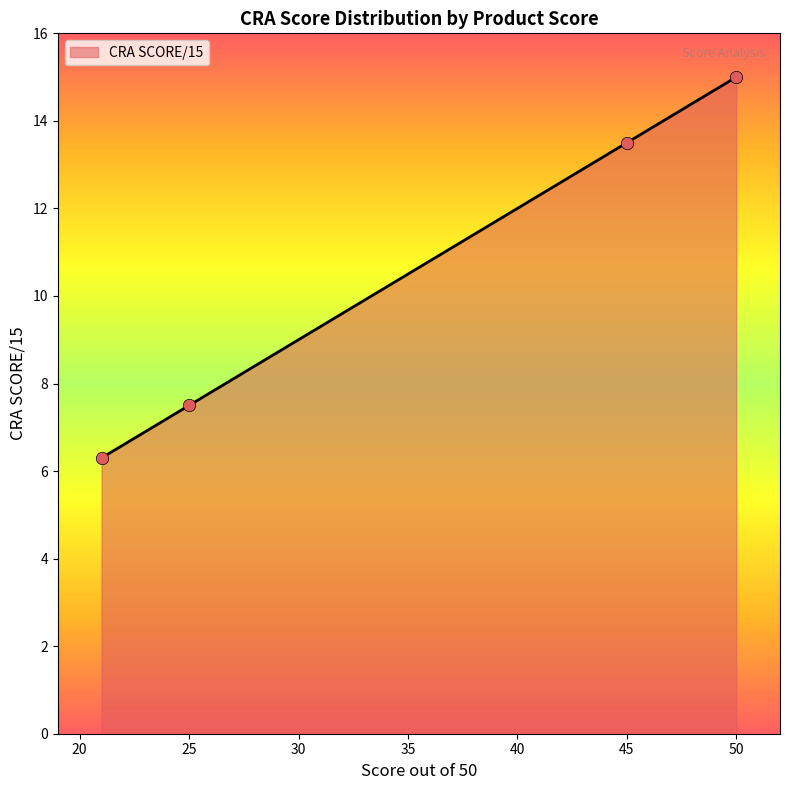

True or false: the data has more than 0 interior local peaks.

False